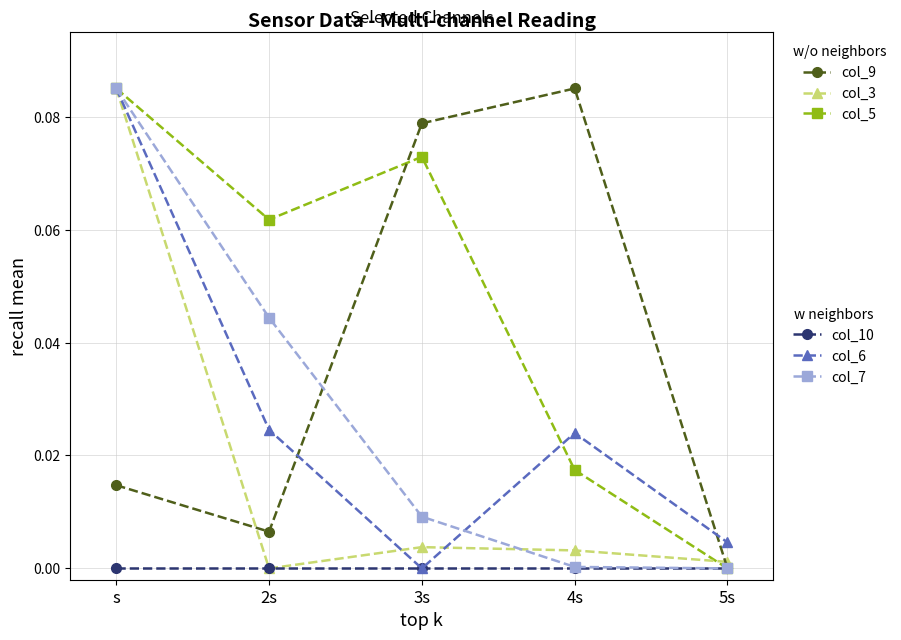

What is the label of the 2nd point from the left?

2s